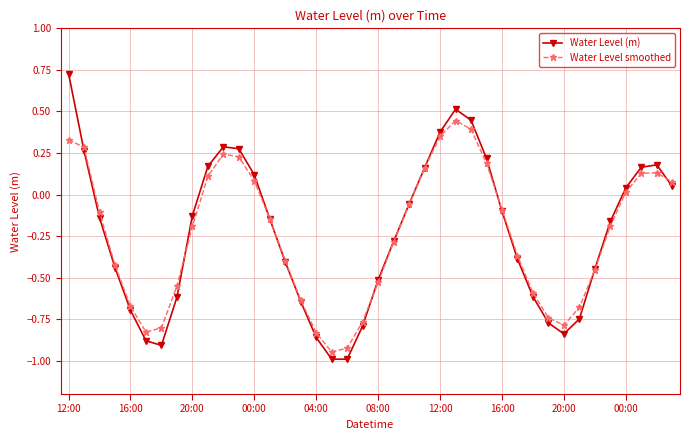

How many values in Water Level smoothed are above zero?

15